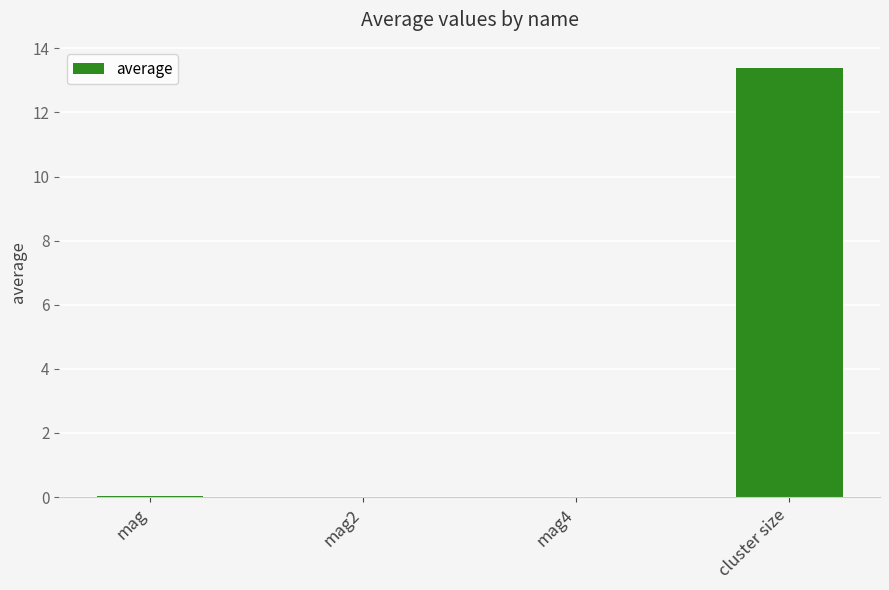

True or false: the data shows 13.4 at cluster size.

True